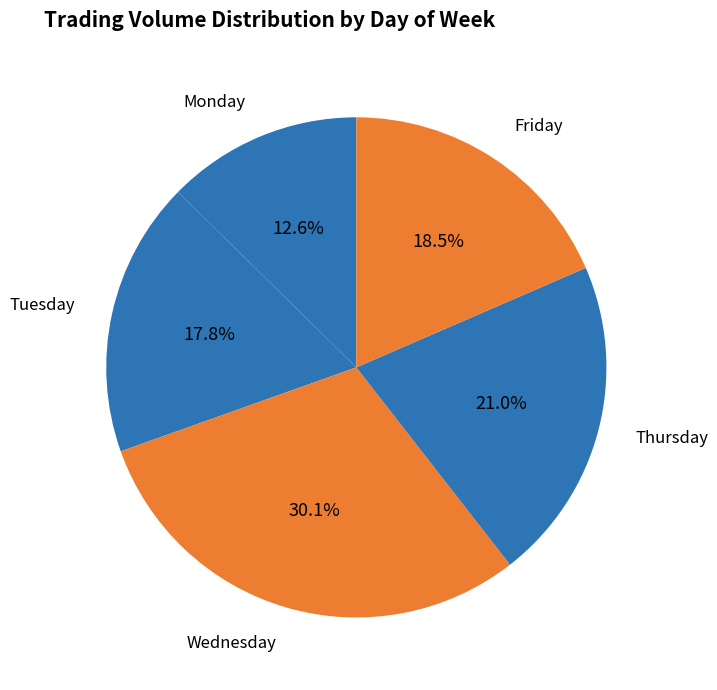

Does any single category account for the majority?

No